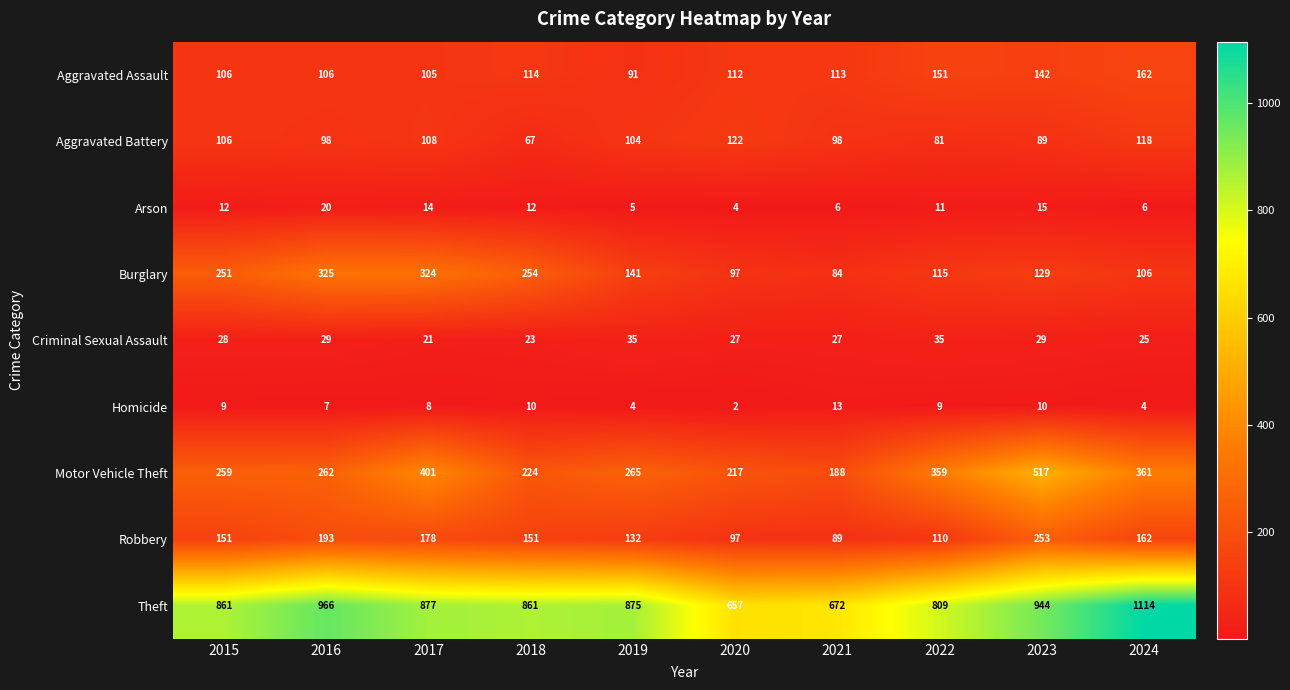

The value of Homicide at 2022 is 9. True or false?

True